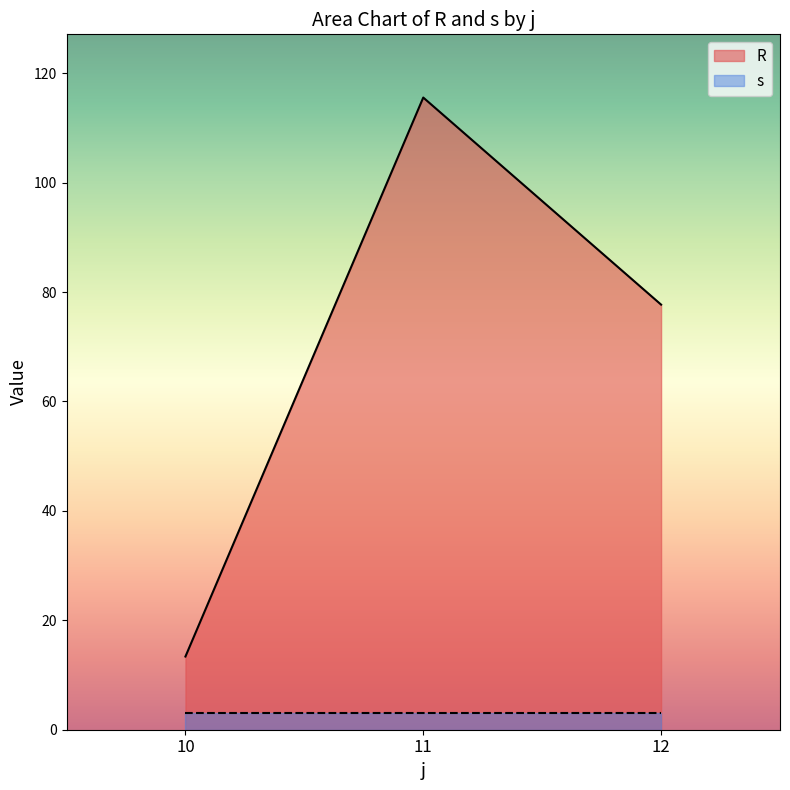

What are all the series names shown in the legend?

R, s